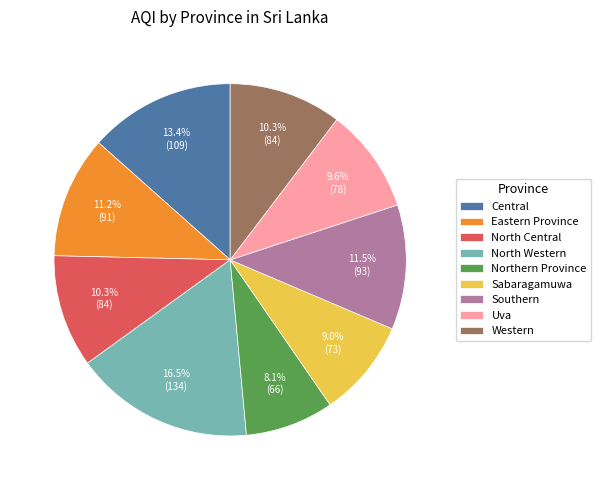

Which category has the biggest portion of the pie?

North Western